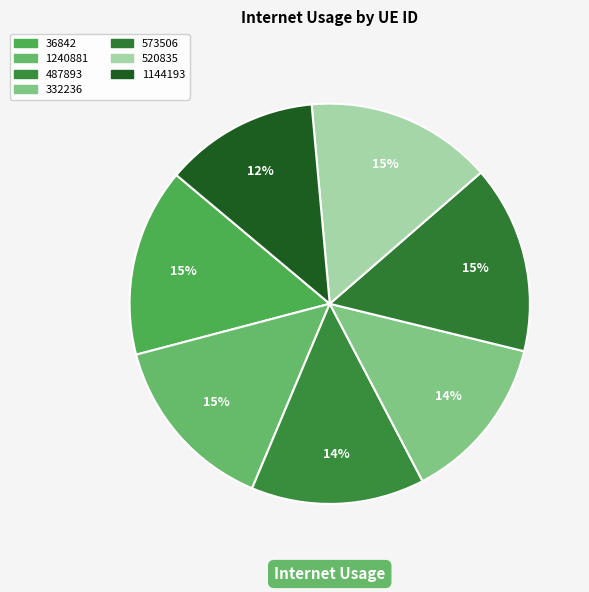

True or false: 1240881 accounts for 28% of the total.

False